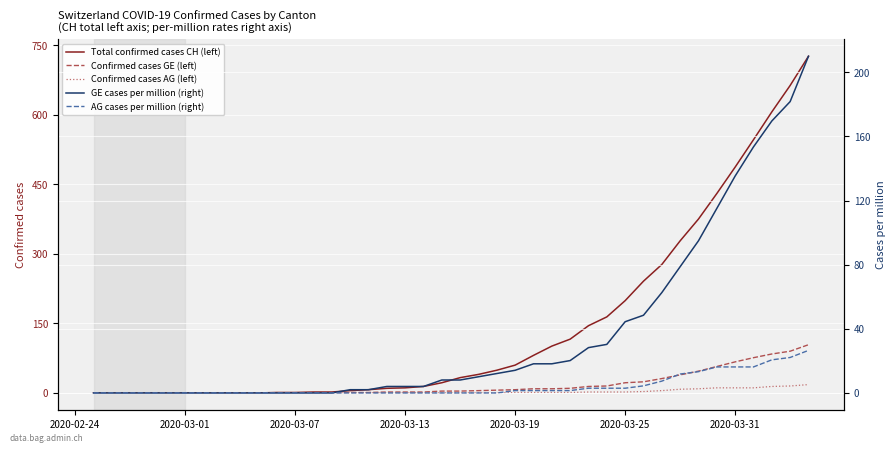

How many positive values does the Confirmed cases GE (left) series have?

26